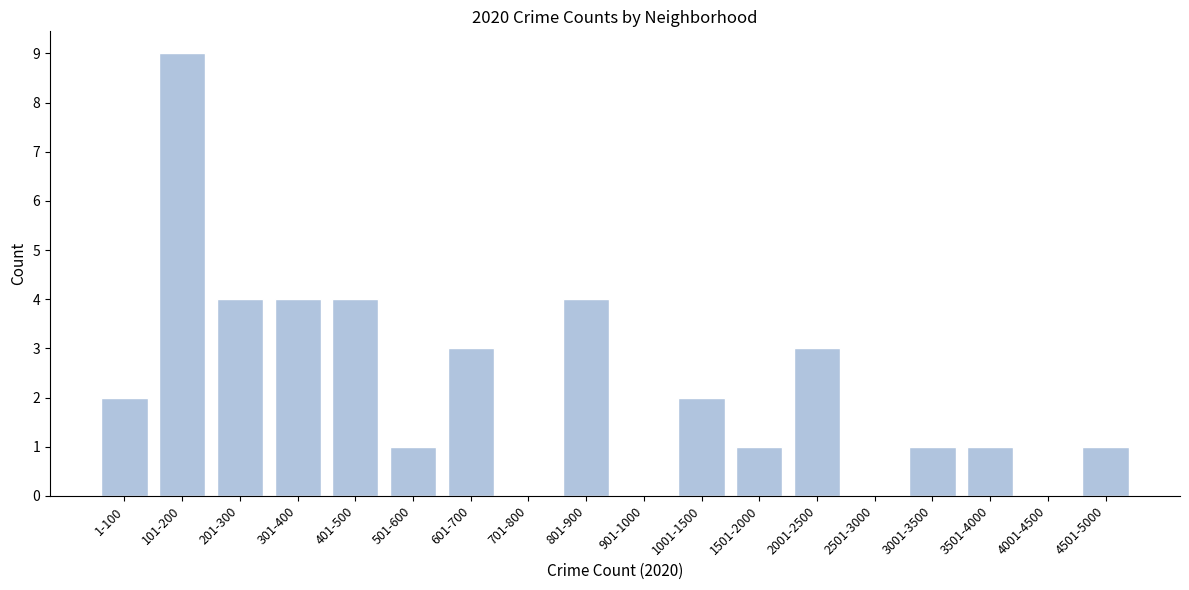

Reading left to right, what are all the values shown in this chart?

1-100=2	101-200=9	201-300=4	301-400=4	401-500=4	501-600=1	601-700=3	701-800=0	801-900=4	901-1000=0	1001-1500=2	1501-2000=1	2001-2500=3	2501-3000=0	3001-3500=1	3501-4000=1	4001-4500=0	4501-5000=1